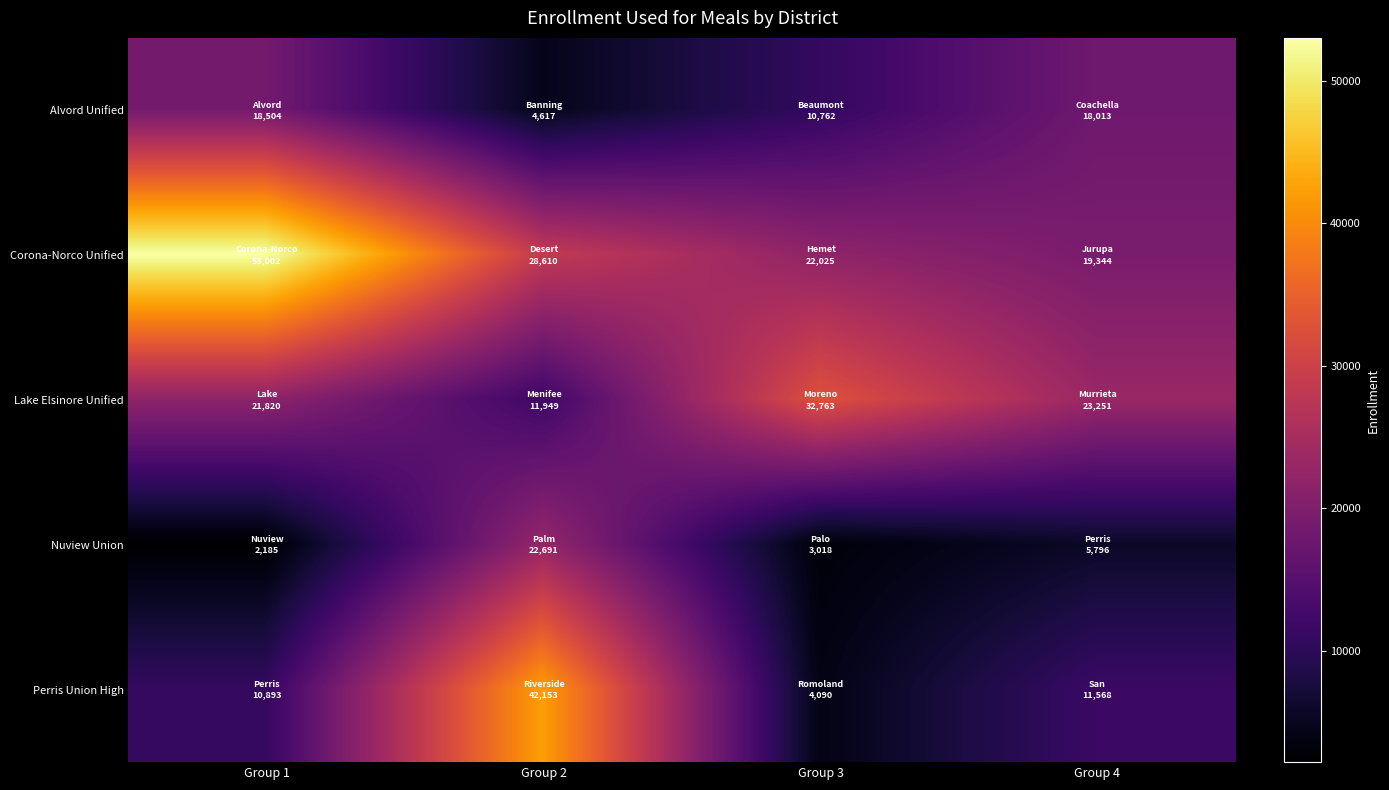

At how many categories does at least one series exceed 24099?

3